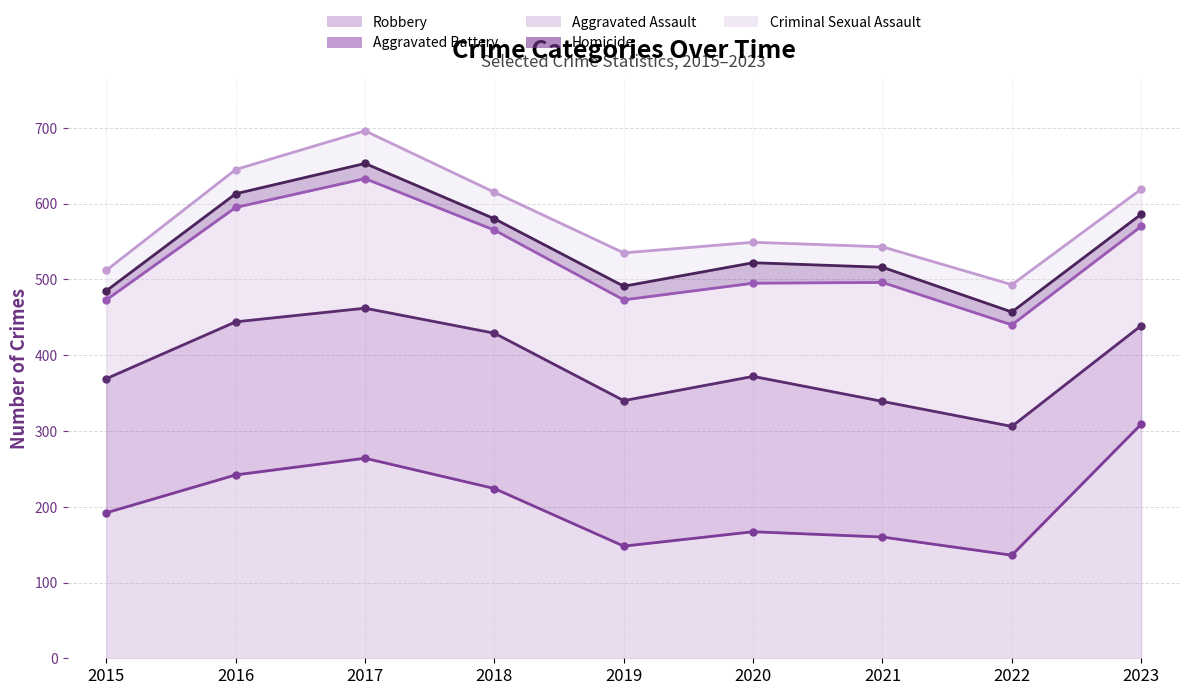

Reading left to right, extract all data points from this chart.

Robbery: 192	242	264	224	148	167	160	136	309
Aggravated Battery: 177	202	198	205	192	205	179	170	130
Aggravated Assault: 104	151	171	136	133	123	157	134	131
Homicide: 12	18	20	15	18	27	20	17	16
Criminal Sexual Assault: 27	32	43	35	44	27	27	36	33